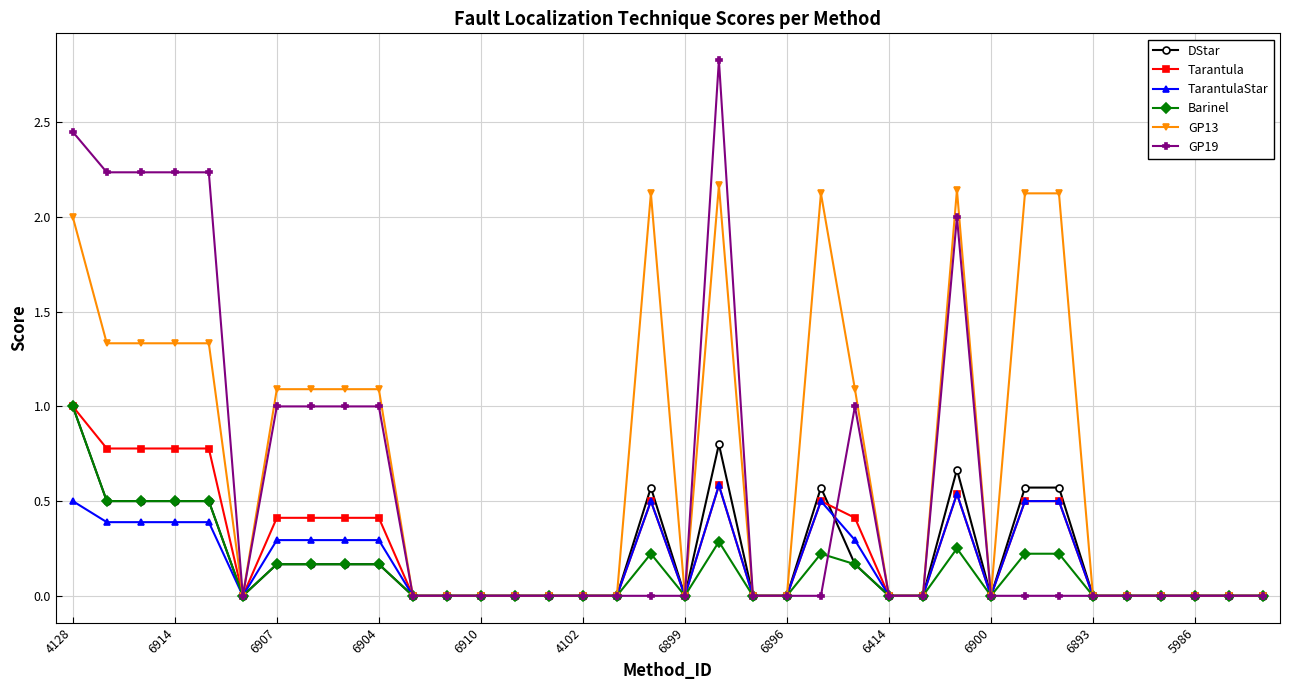

Which series has the largest range (max minus min)?

GP19